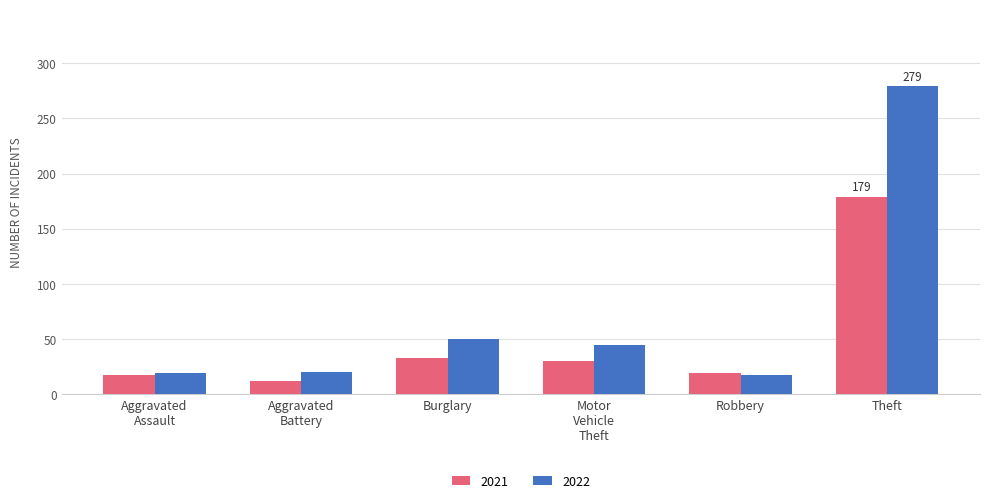

What is the lowest value of the 2021 series?

12